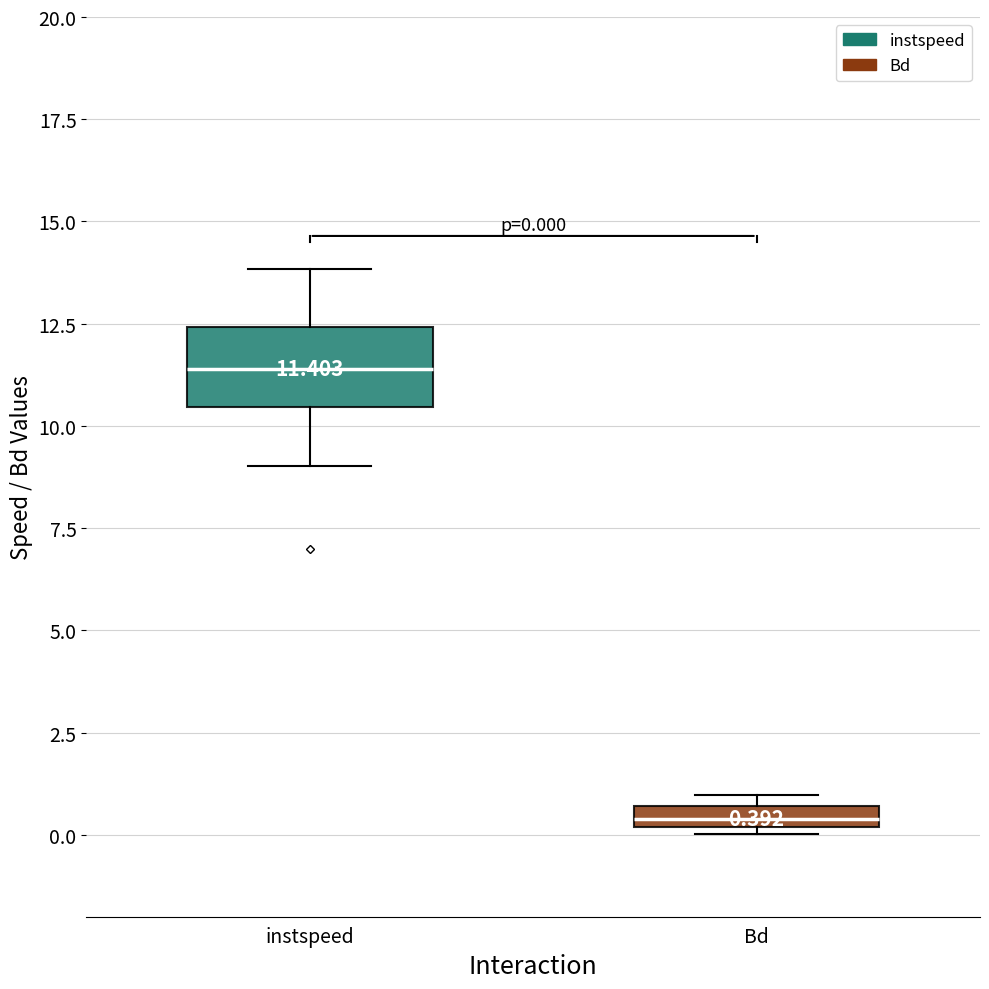

Comparing the boxes themselves (not the whiskers), which one is the tallest?

instspeed